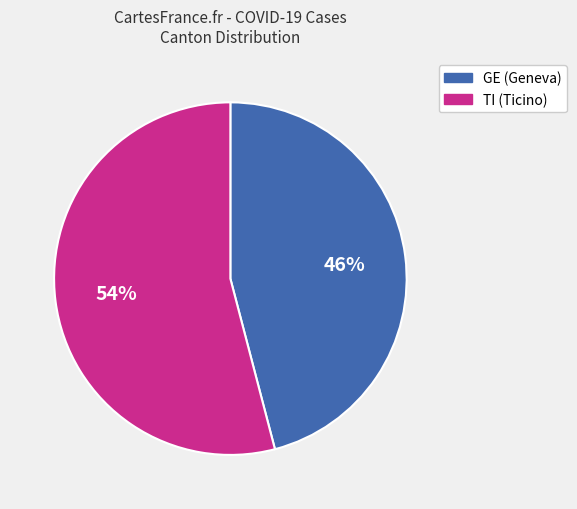

To the nearest percent, what is the average slice percentage?

50%